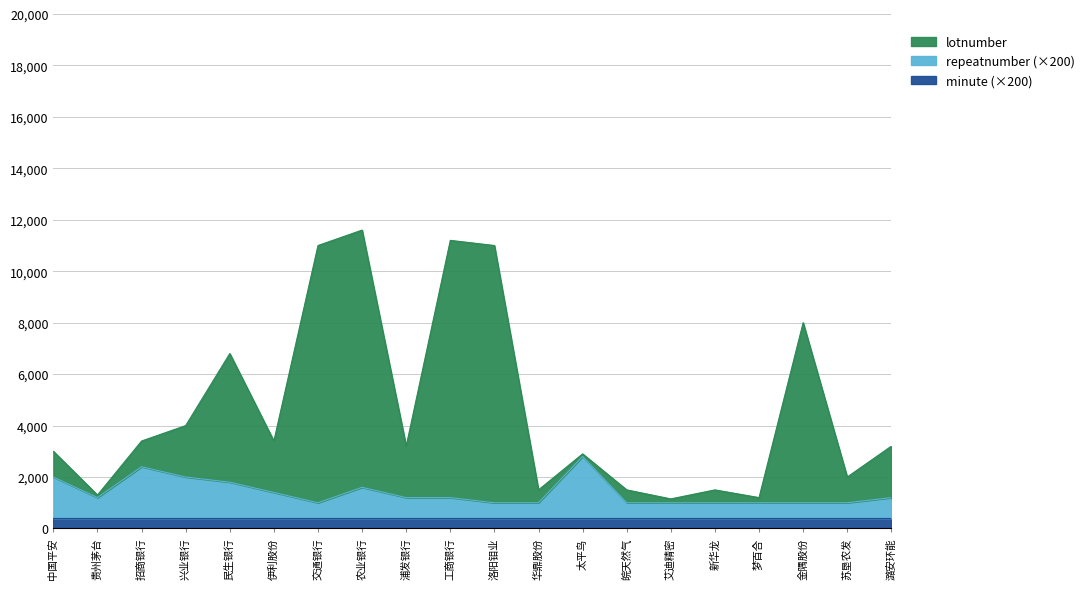

The value of minute (×200) at 金隅股份 is 400. True or false?

True